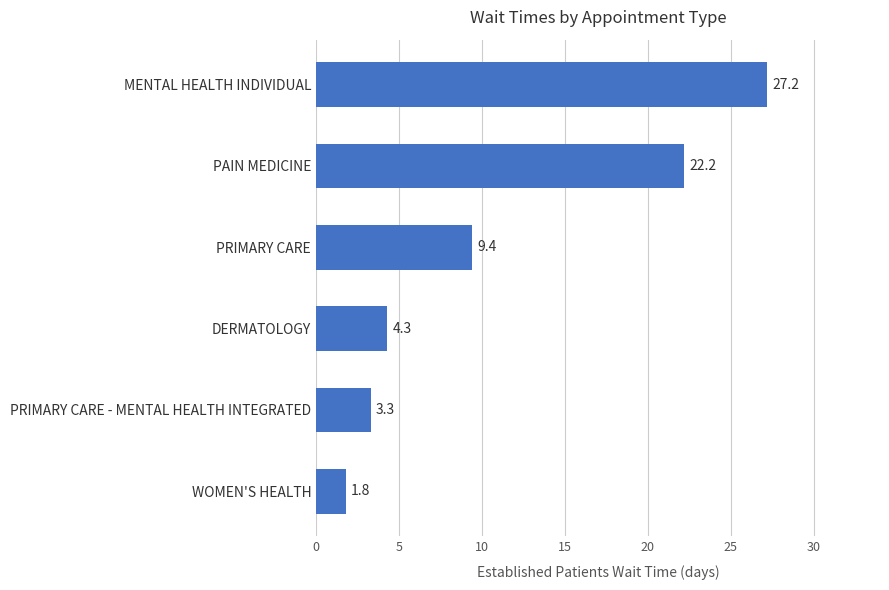

Reading top to bottom, list all the values displayed in this chart.

27.2	22.2	9.4	4.3	3.3	1.8